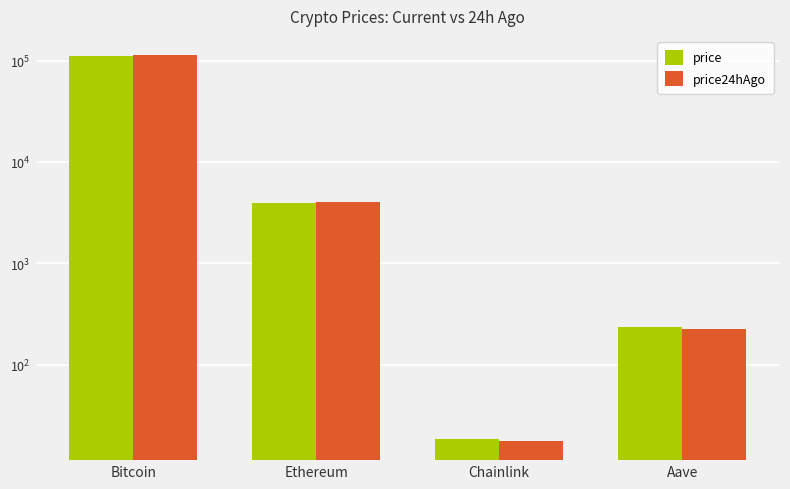

How many series are shown in this chart?

2